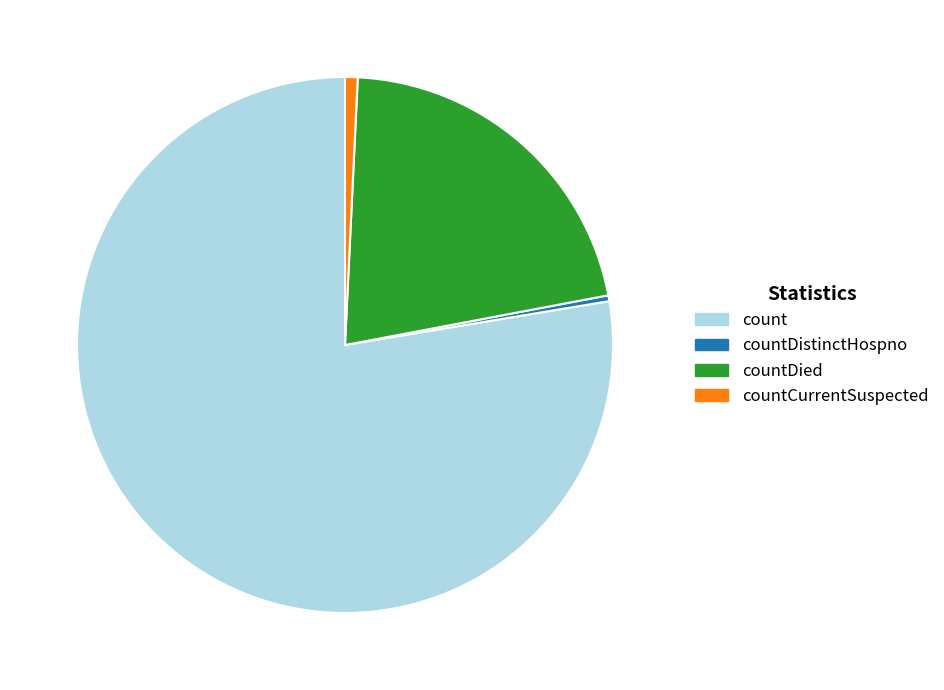

How many slices are in this pie chart?

4